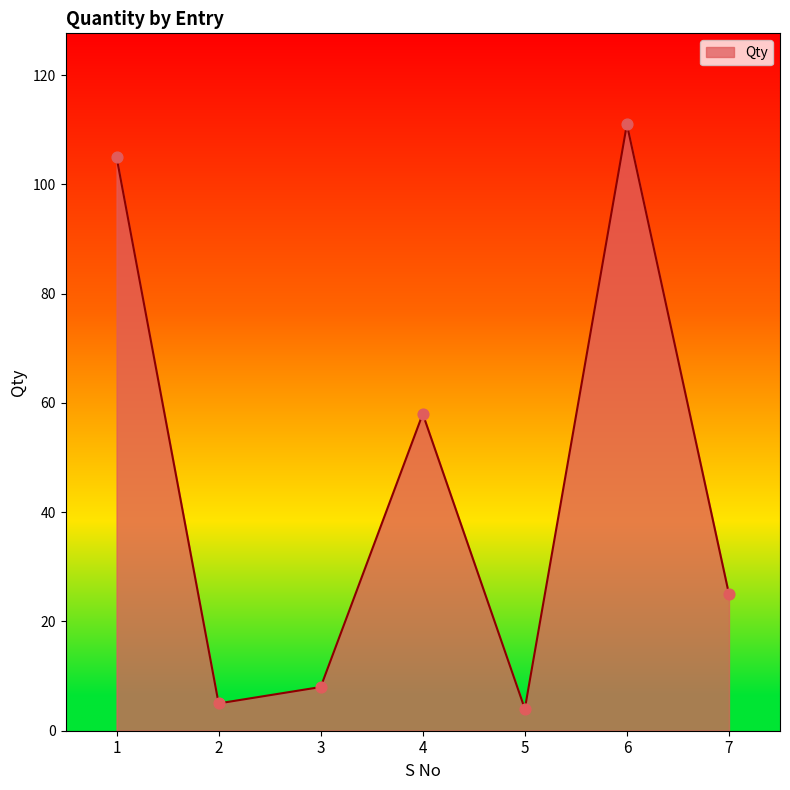

What is the change in value from 1 to 4?

-47